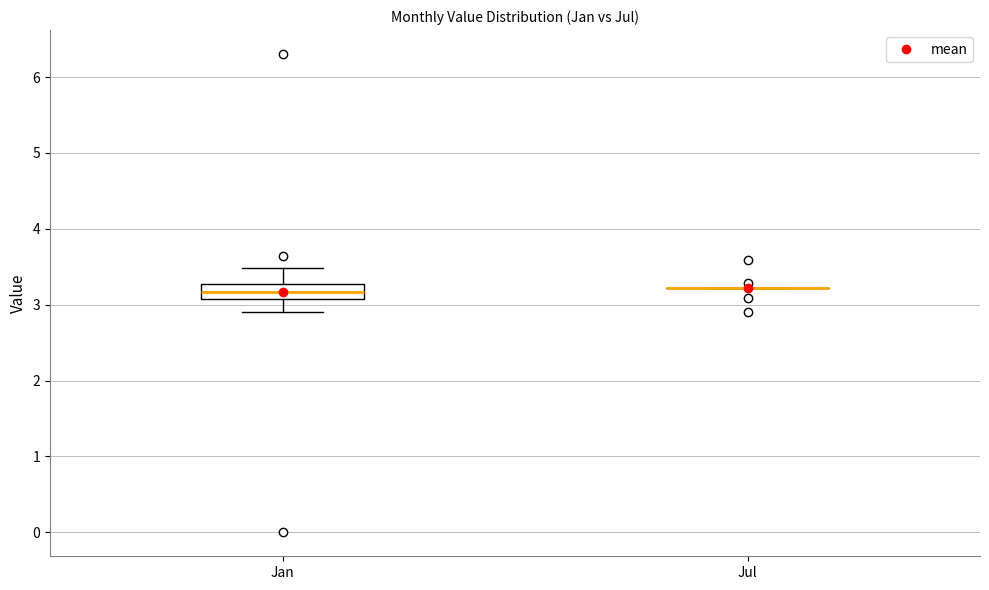

Reading left to right, read every box against the y-axis: the position of its median line, the range the box covers, and the ends of its whiskers. The values are not printed on the chart, so give them approximately, as read against the axis.

Jan: median 3.2, box 3.1 to 3.3, whiskers 2.9 to 3.5
Jul: box collapsed to a line at 3.2, whiskers 3.2 to 3.2